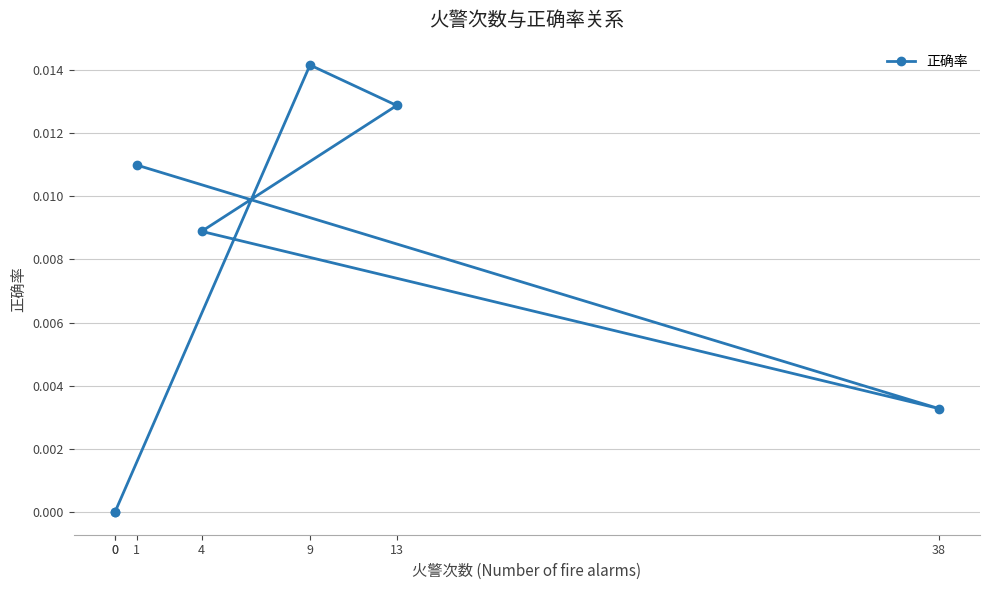

What is the sum of all values?

0.1